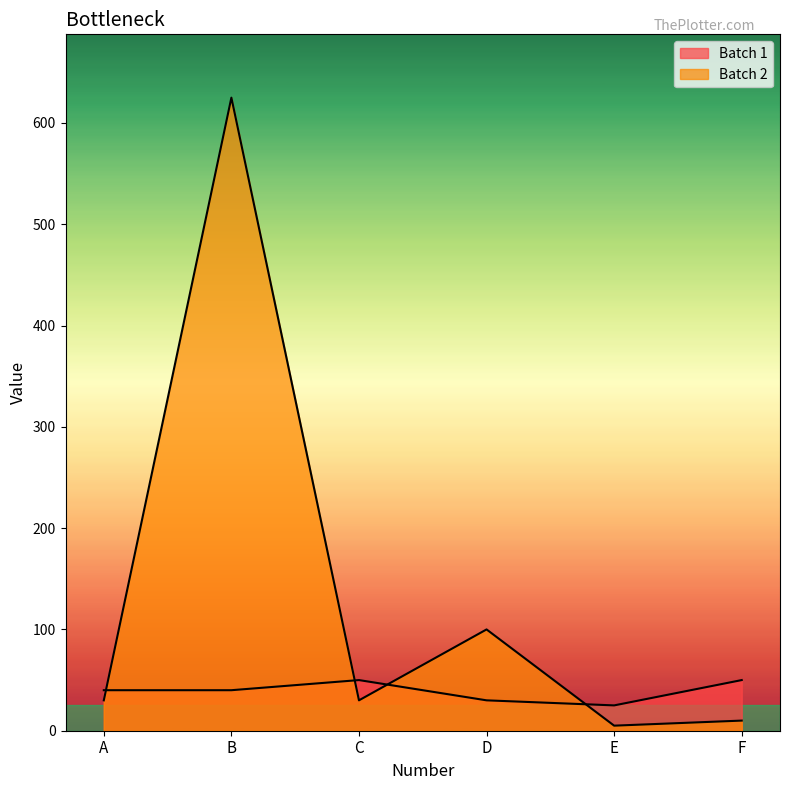

Rank the series by their average value, from lowest to highest.

Batch 1, Batch 2